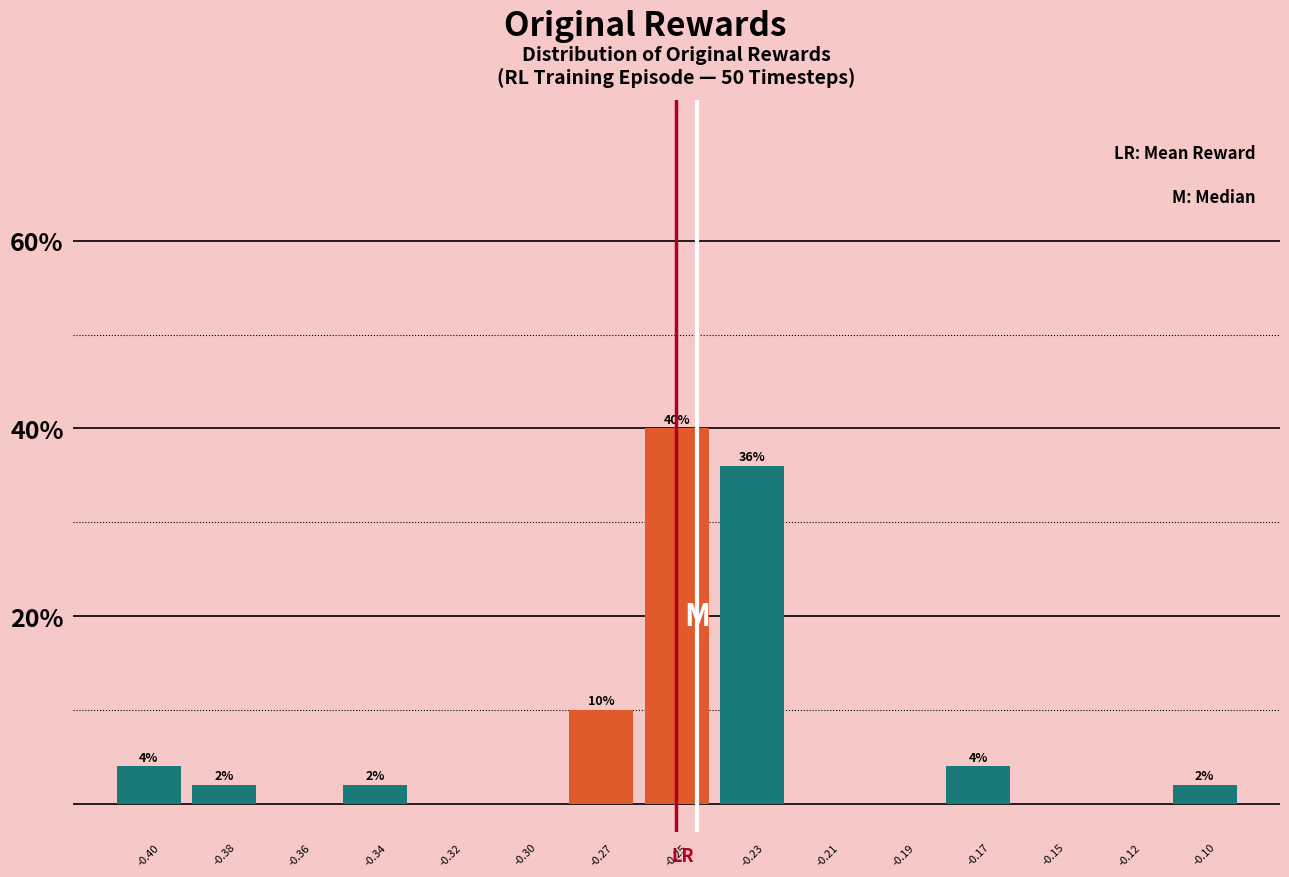

Reading left to right, list all the values displayed in this chart.

-0.40=4	-0.38=2	-0.36=0	-0.34=2	-0.32=0	-0.30=0	-0.27=10	-0.25=40	-0.23=36	-0.21=0	-0.19=0	-0.17=4	-0.15=0	-0.12=0	-0.10=2